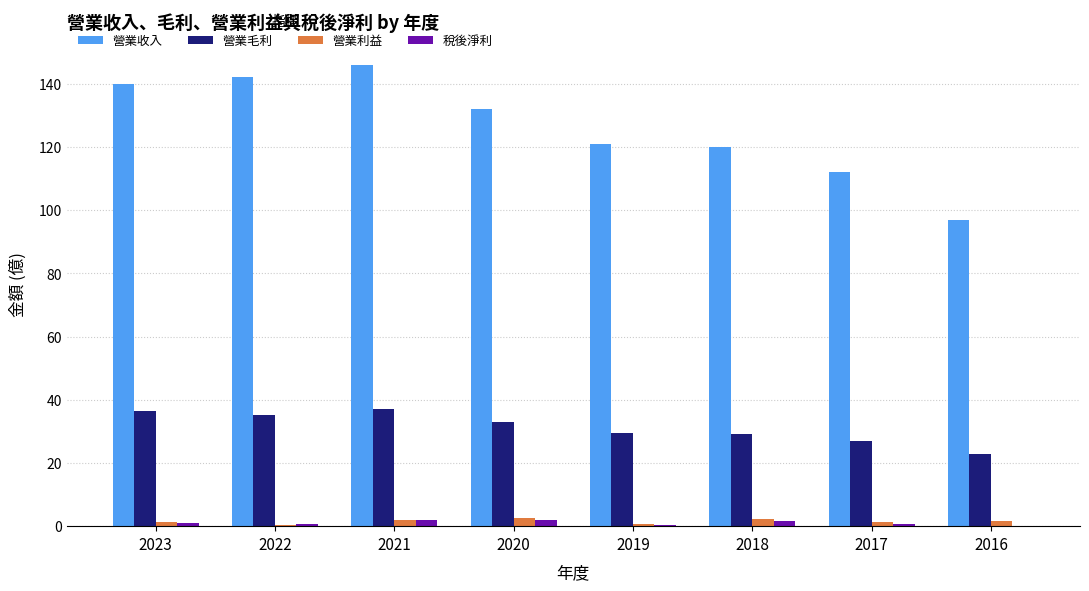

Is it true that 營業收入 equals 146.0 at 2021?

True